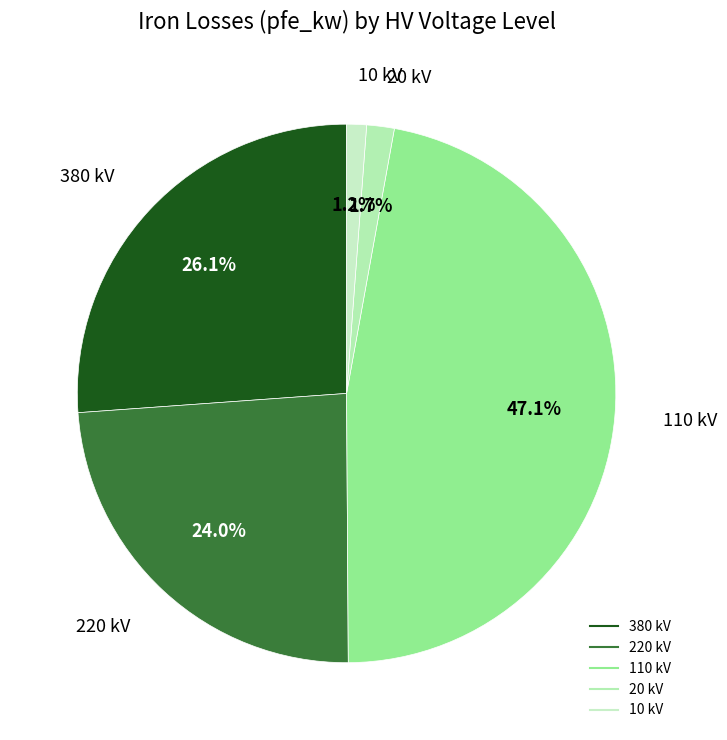

What percentage do 20 kV and 380 kV together represent?

27.8%